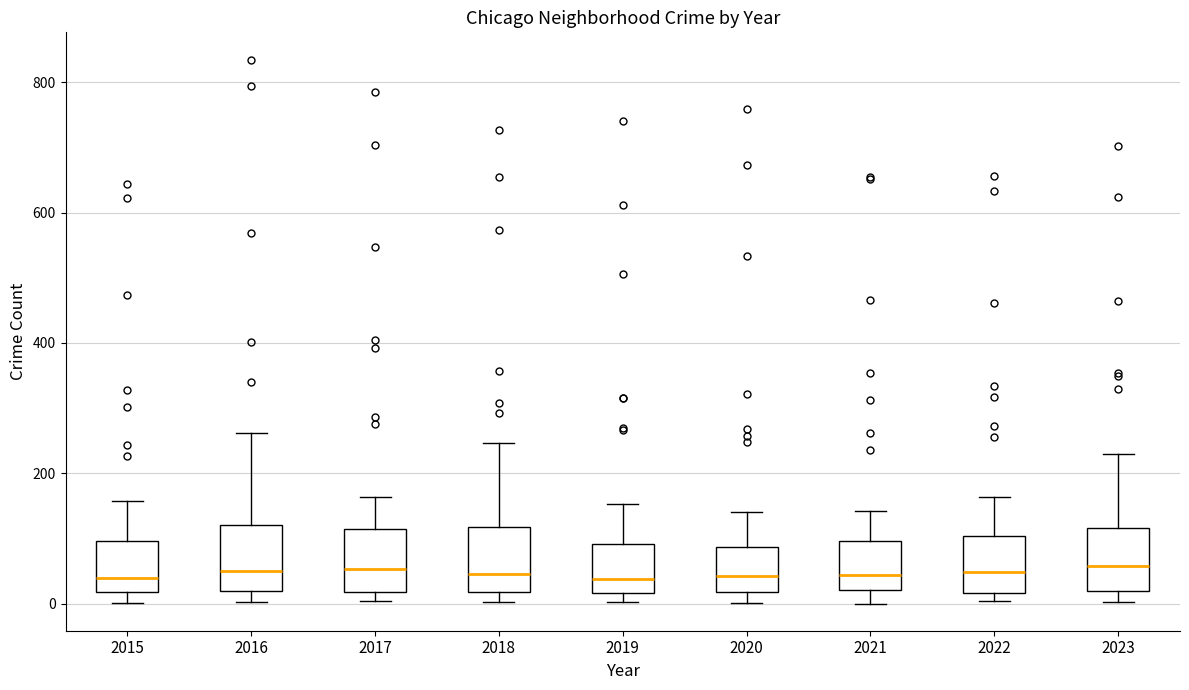

Reading left to right, transcribe this box plot: for each box, give where its median line is, the range the box spans, and where its two whiskers end, as read against the y-axis. The values are not printed on the chart, so give them approximately, as read against the axis.

2015: median 40, box 20 to 100, whiskers 0 to 160
2016: median 60, box 20 to 120, whiskers 0 to 260
2017: median 60, box 20 to 120, whiskers 0 to 160
2018: median 40, box 20 to 120, whiskers 0 to 240
2019: median 40, box 20 to 100, whiskers 0 to 160
2020: median 40, box 20 to 80, whiskers 0 to 140
2021: median 40, box 20 to 100, whiskers 0 to 140
2022: median 40, box 20 to 100, whiskers 0 to 160
2023: median 60, box 20 to 120, whiskers 0 to 240